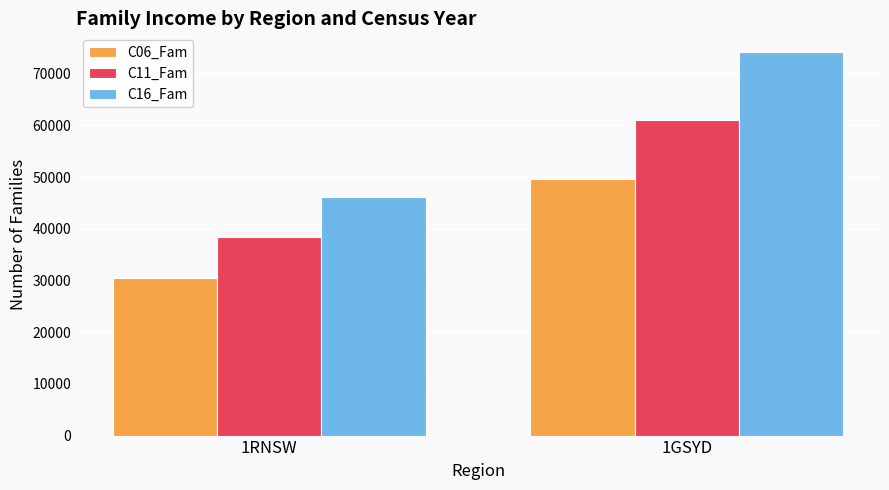

True or false: C16_Fam has a value of 30640 at 1RNSW.

False